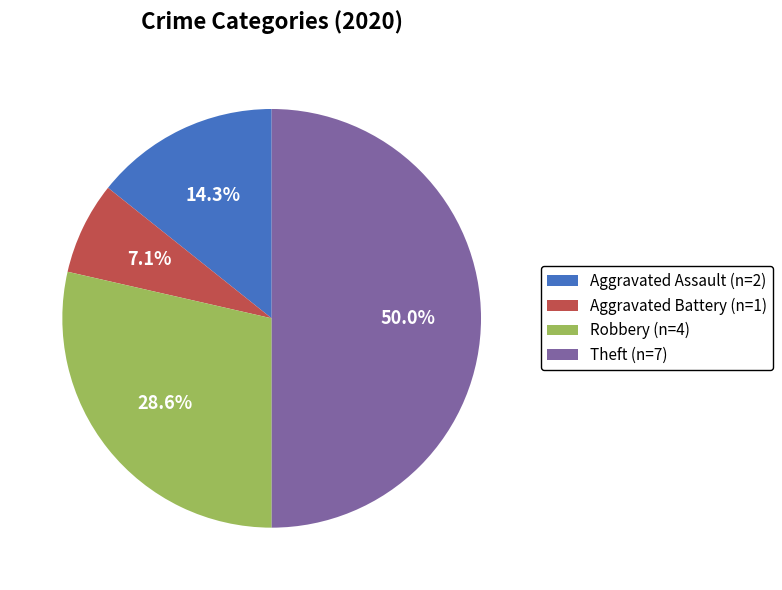

Is Aggravated Battery the majority of the pie?

No